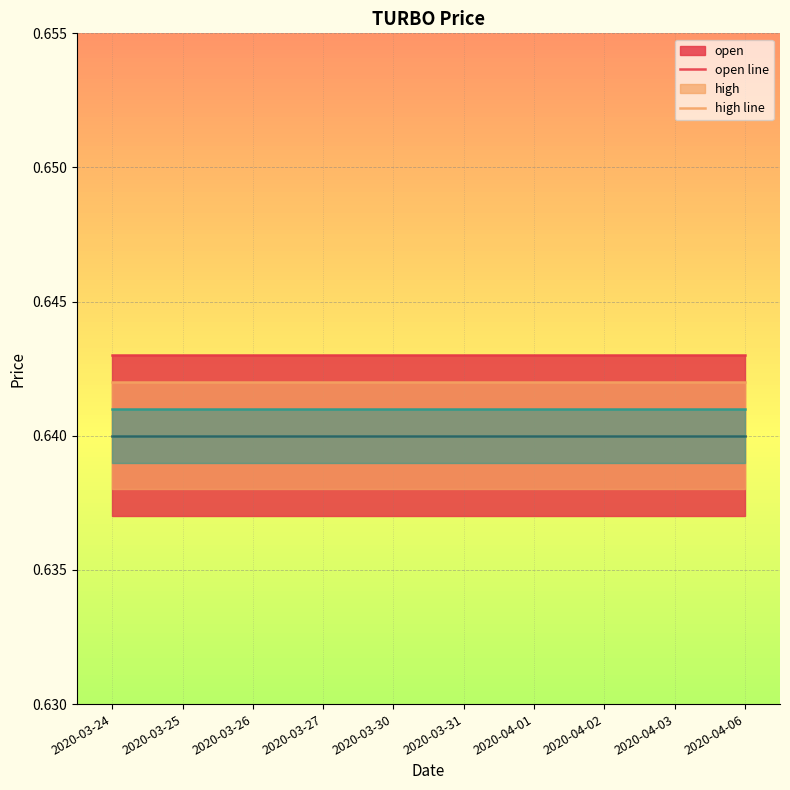

What is the total value across all series at 2020-04-02?

2.6